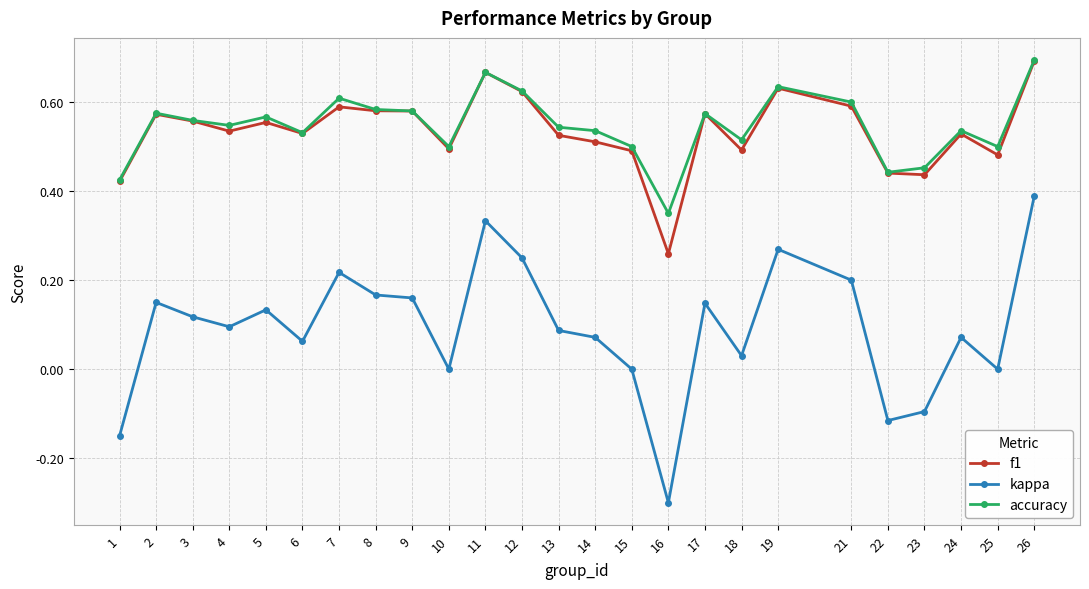

At which category is the sum across all series the highest?

26